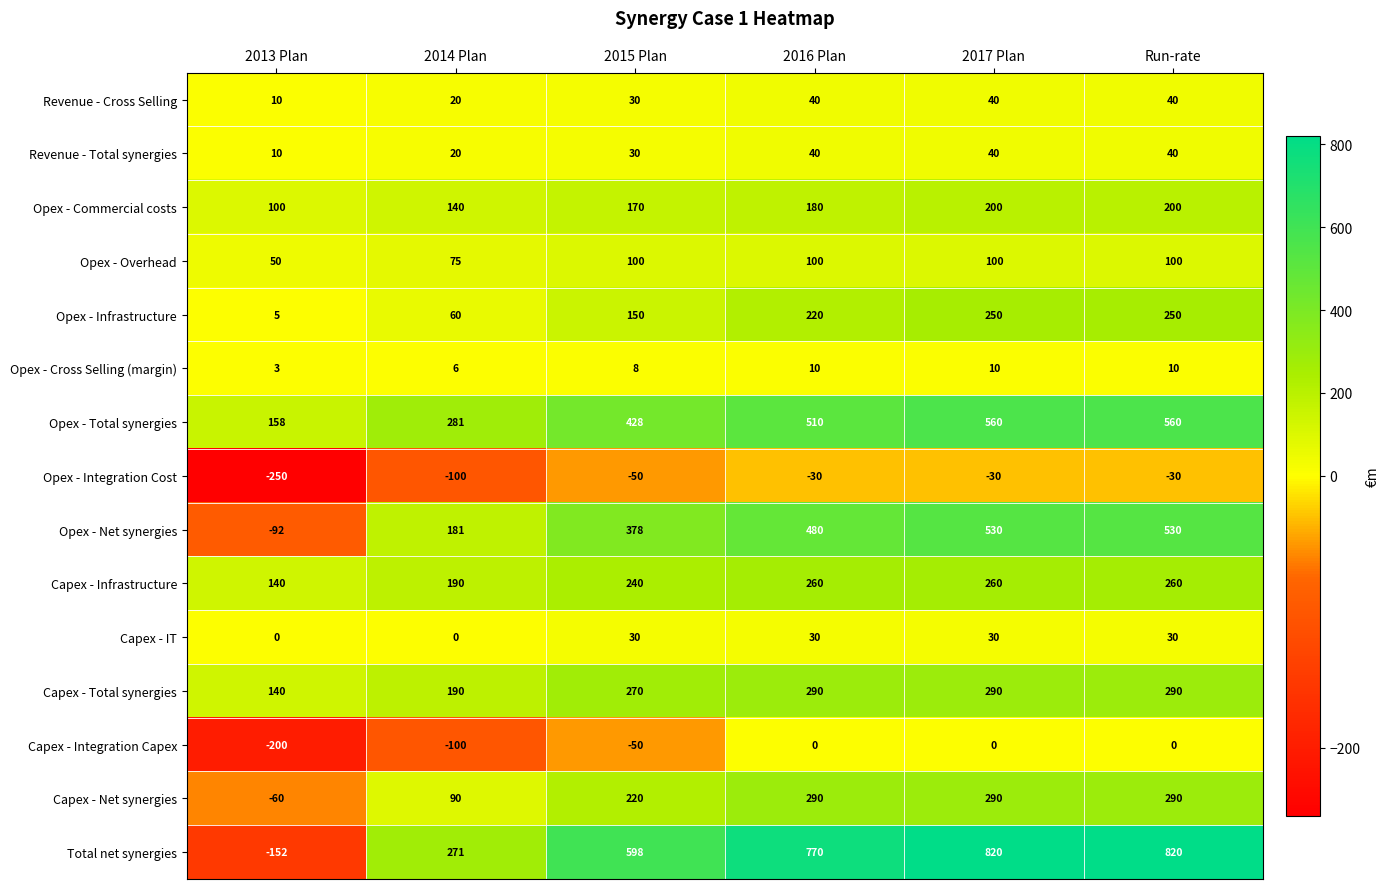

What value does the Capex - Infrastructure series have at Run-rate, to the nearest 10?

260